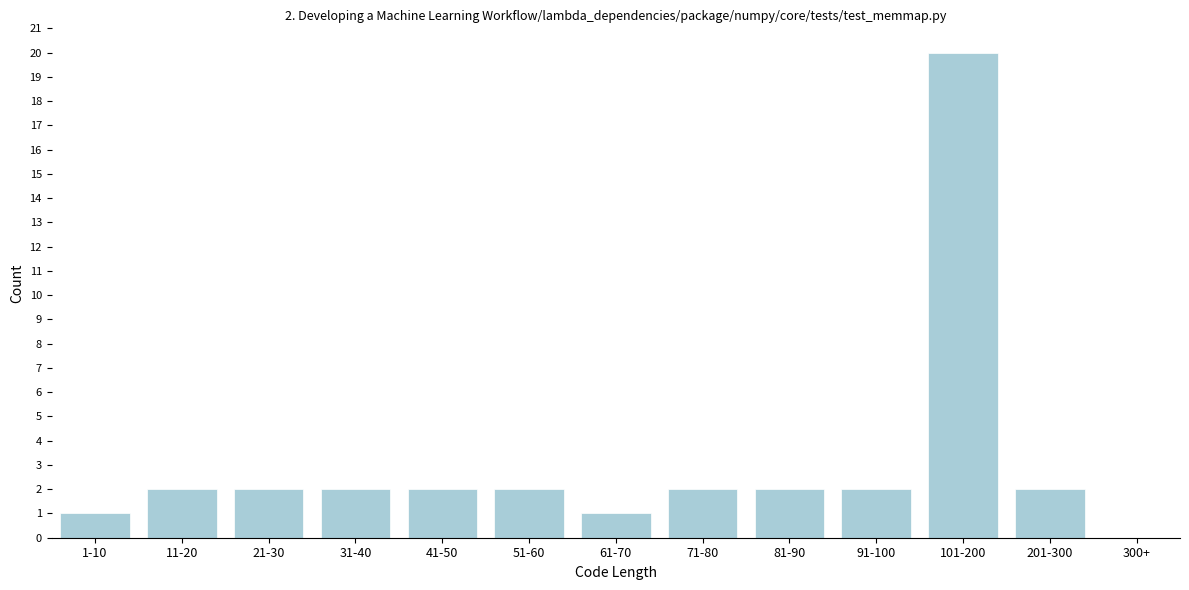

Reading left to right, transcribe all the data shown in this chart.

1-10=1	11-20=2	21-30=2	31-40=2	41-50=2	51-60=2	61-70=1	71-80=2	81-90=2	91-100=2	101-200=20	201-300=2	300+=0